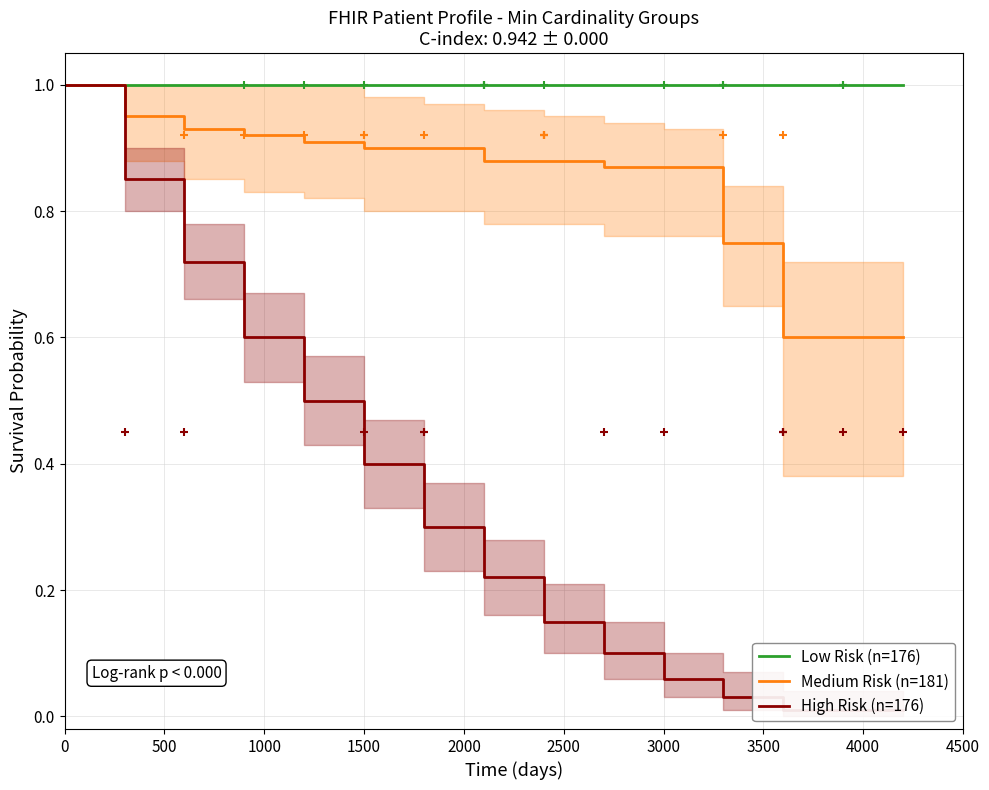

What is the difference between the second highest and minimum values in the Medium Risk (n=181) series?

0.3